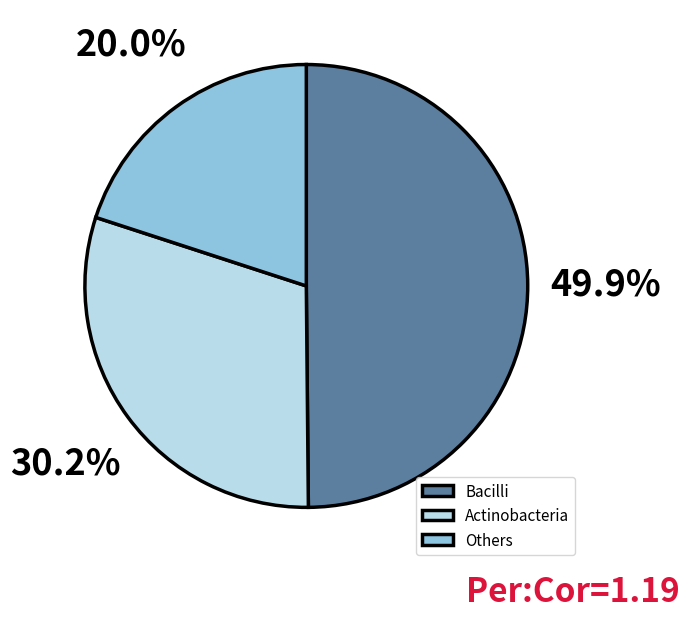

Is there a majority slice in this chart?

No